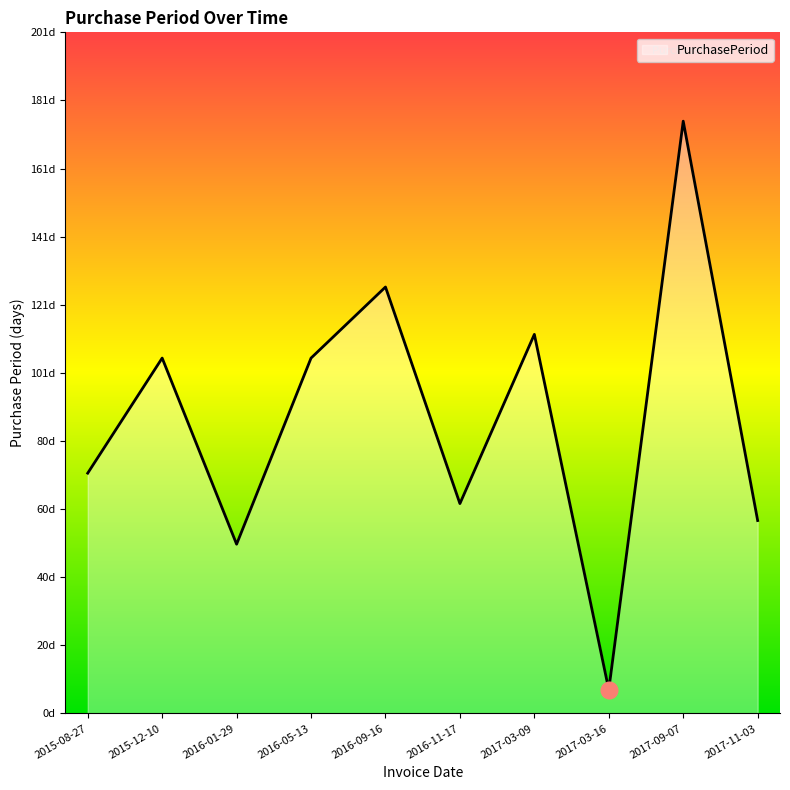

The chart shows a value of 196 at 2017-03-09. True or false?

False